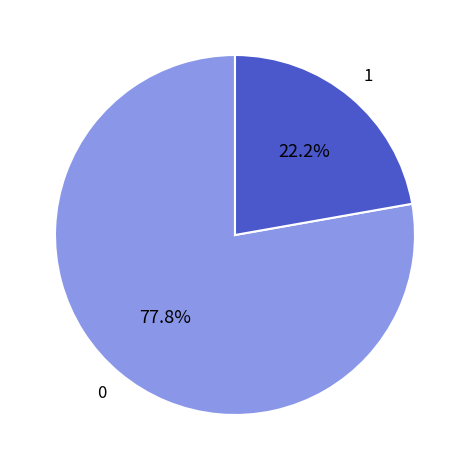

Rank the categories by value from lowest to highest.

1, 0